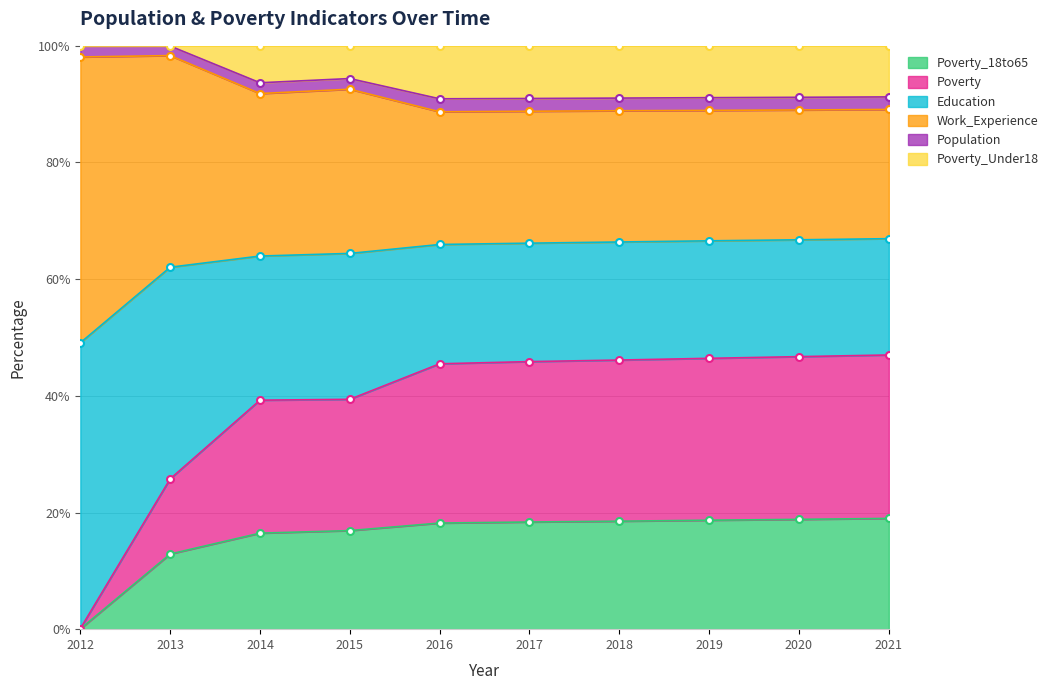

Is it true that Poverty_18to65 equals 16.9 at 2015?

True